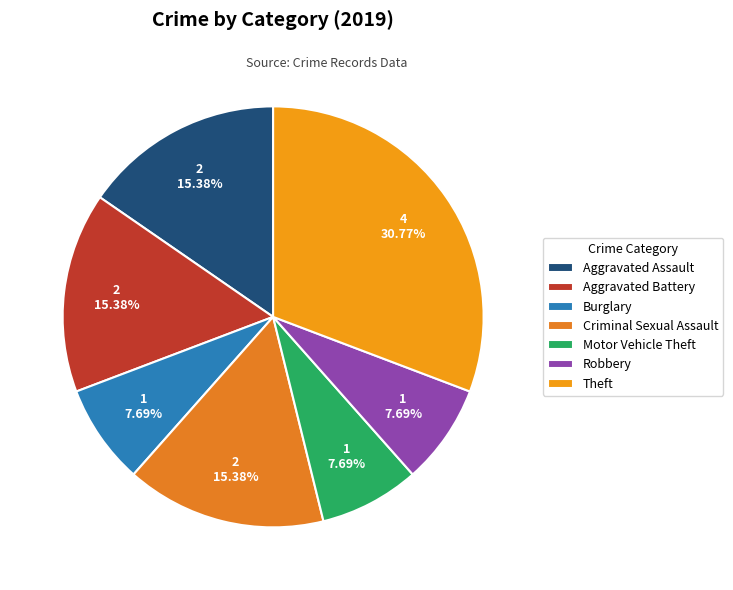

How much of the chart is everything except Motor Vehicle Theft?

92.3%